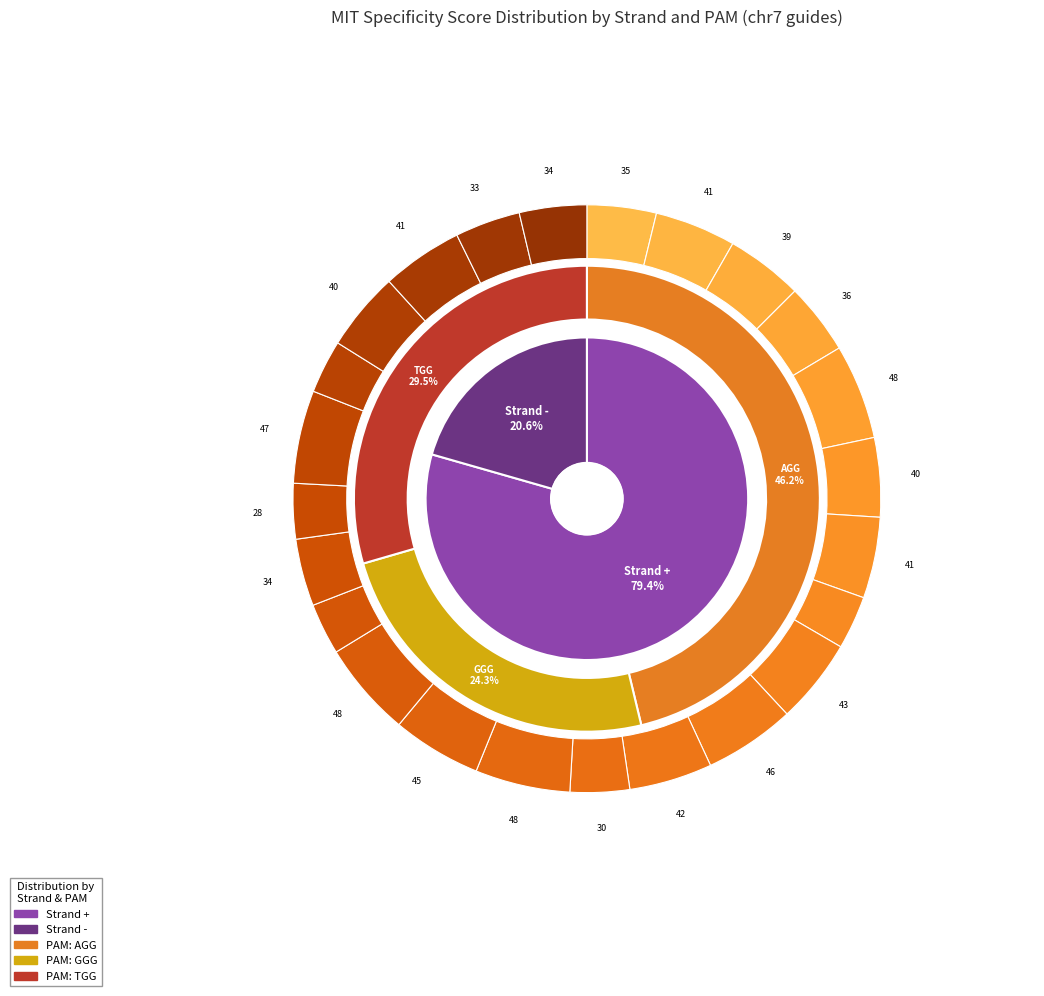

Does chr7:149027937 represent more than half of the total?

No